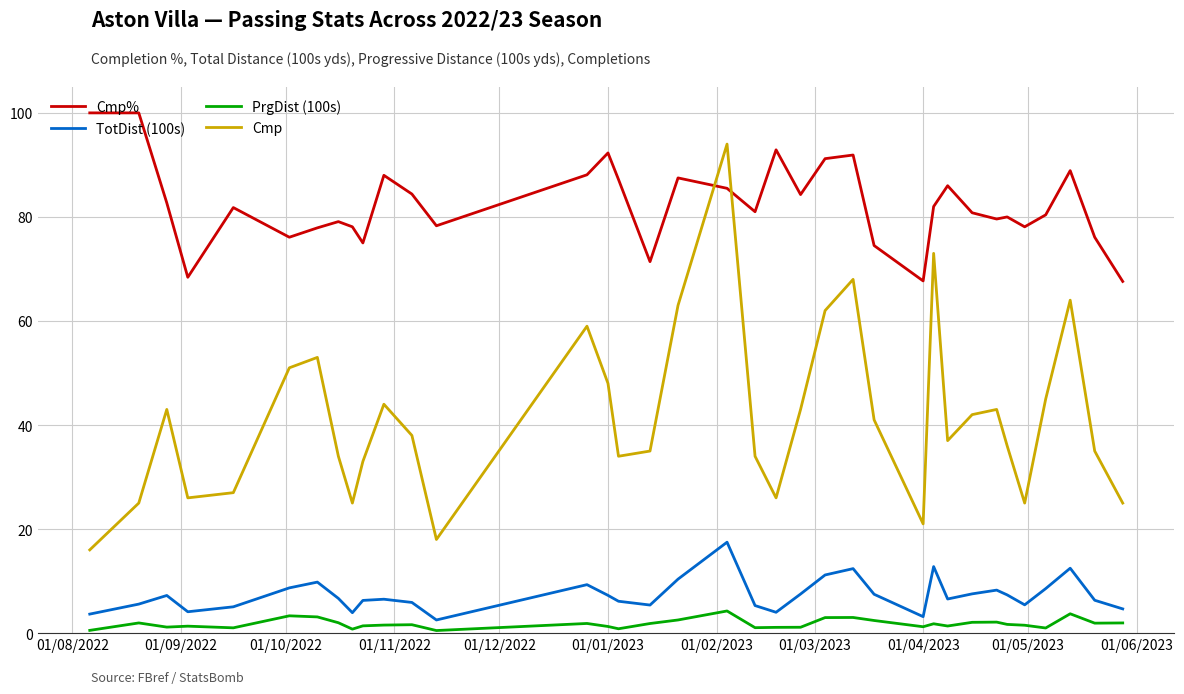

Which series has the largest total across all categories?

Cmp%